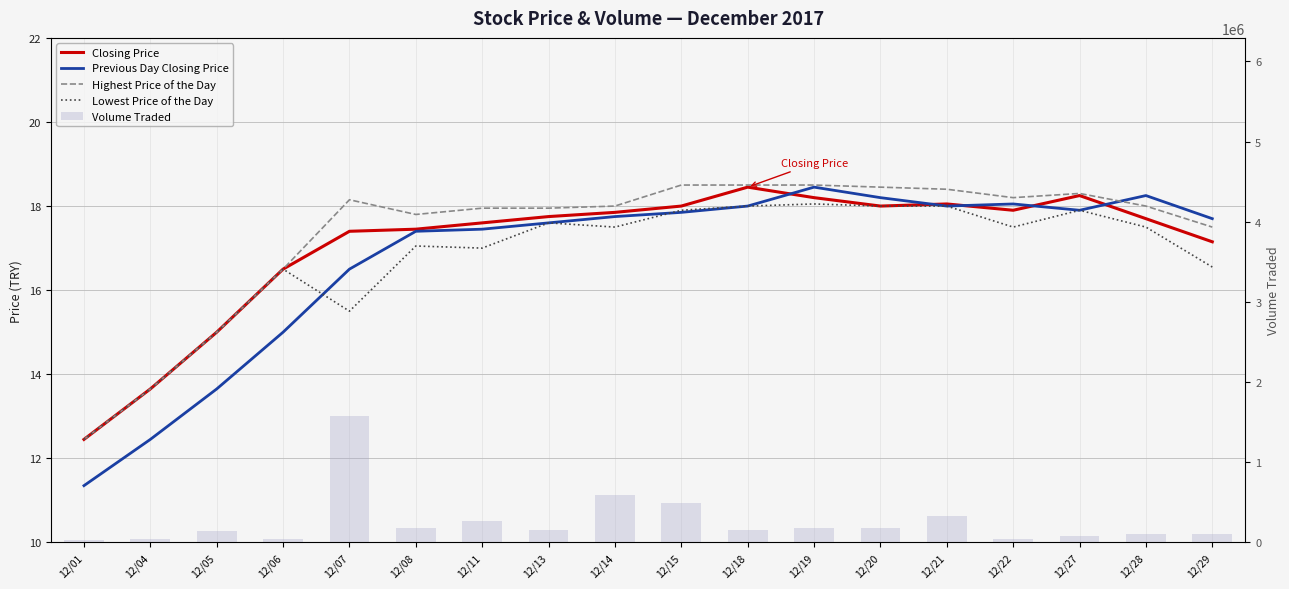

Reading left to right, what are all the values shown in this chart?

Closing Price: 12.4	13.7	15.0	16.5	17.4	17.4	17.6	17.8	17.9	18.0	18.4	18.2	18.0	18.1	17.9	18.2	17.7	17.1
Previous Day Closing Price: 11.3	12.4	13.7	15.0	16.5	17.4	17.4	17.6	17.8	17.9	18.0	18.4	18.2	18.0	18.1	17.9	18.2	17.7
Highest Price of the Day: 12.4	13.7	15.0	16.5	18.1	17.8	17.9	17.9	18.0	18.5	18.5	18.5	18.4	18.4	18.2	18.3	18.0	17.5
Lowest Price of the Day: 12.4	13.7	15.0	16.5	15.5	17.1	17.0	17.6	17.5	17.9	18.0	18.1	18.0	18.0	17.5	17.9	17.5	16.6
Volume Traded: 34900.0	47900.0	146600.0	48500.0	1573300.0	173900.0	268900.0	159000.0	595600.0	485600.0	149800.0	178900.0	178100.0	330900.0	45200.0	85300.0	105000.0	98700.0